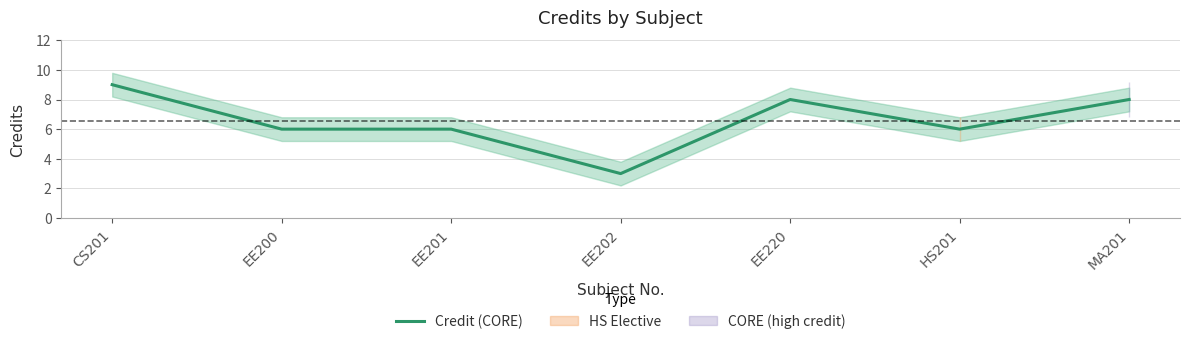

What position from the right is CS201?

7